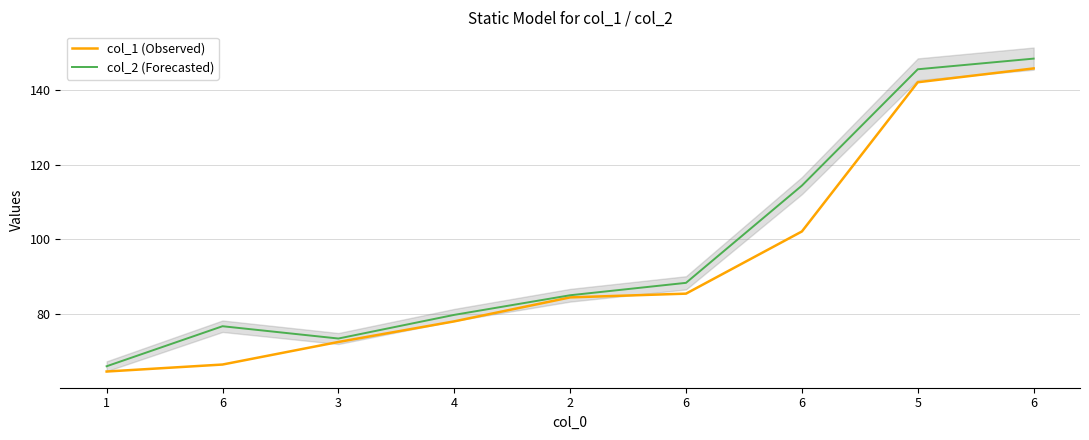

Which label corresponds to the smallest value in the chart?

1